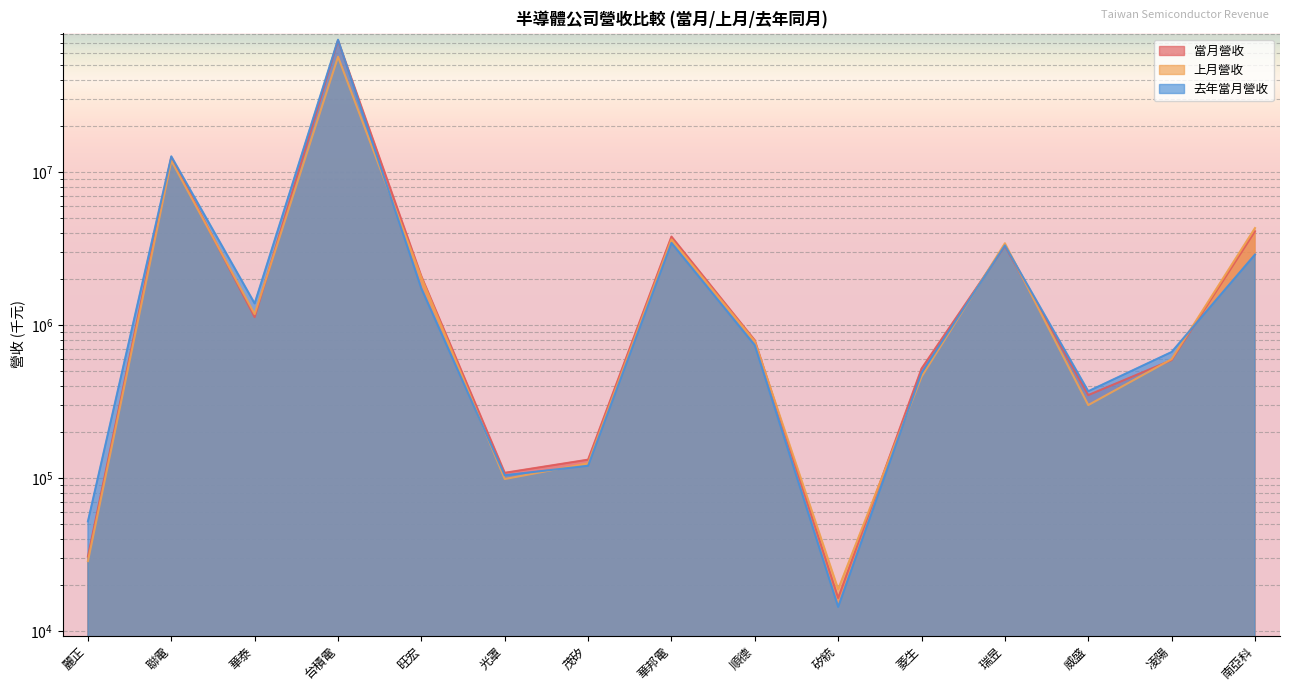

True or false: 去年當月營收 has a value of 488453 at 菱生.

True